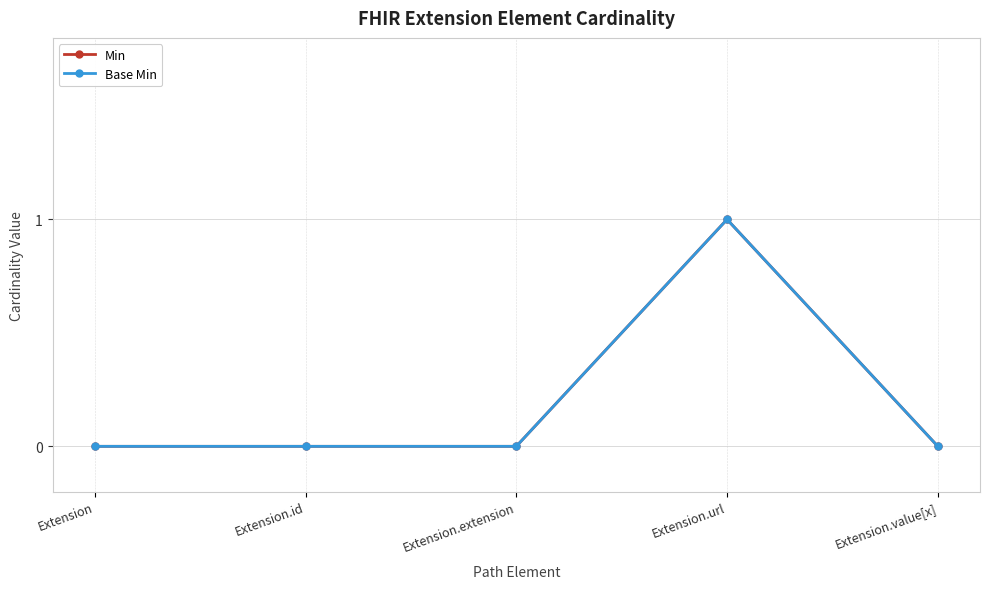

Is this an area chart (filled region under the line)?

No